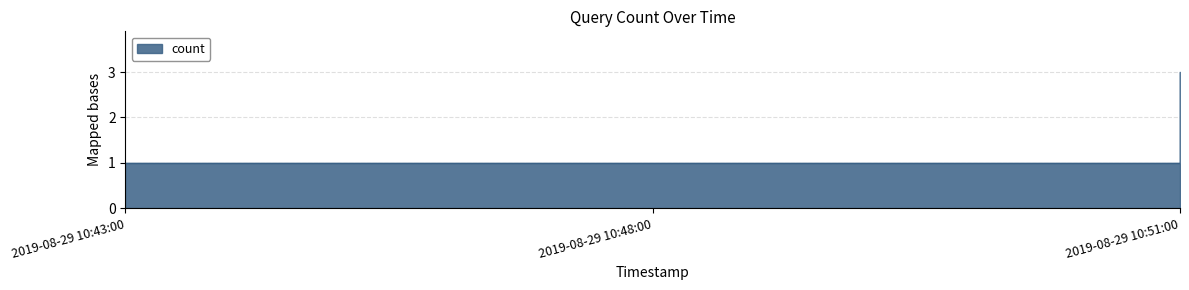

Approximately how many times larger is the value at 2019-08-29 10:43:00 compared to 2019-08-29 10:48:00?

1.0